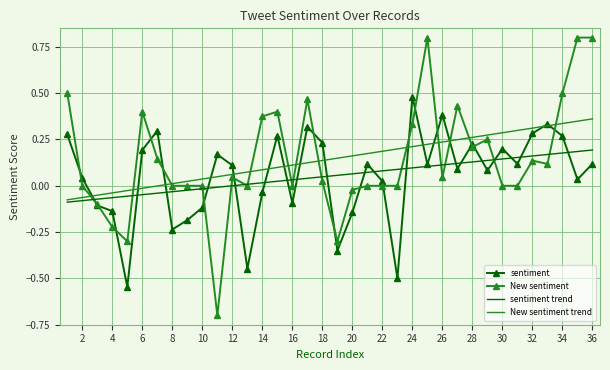

Rank the series by their maximum value, from lowest to highest.

sentiment trend, New sentiment trend, sentiment, New sentiment